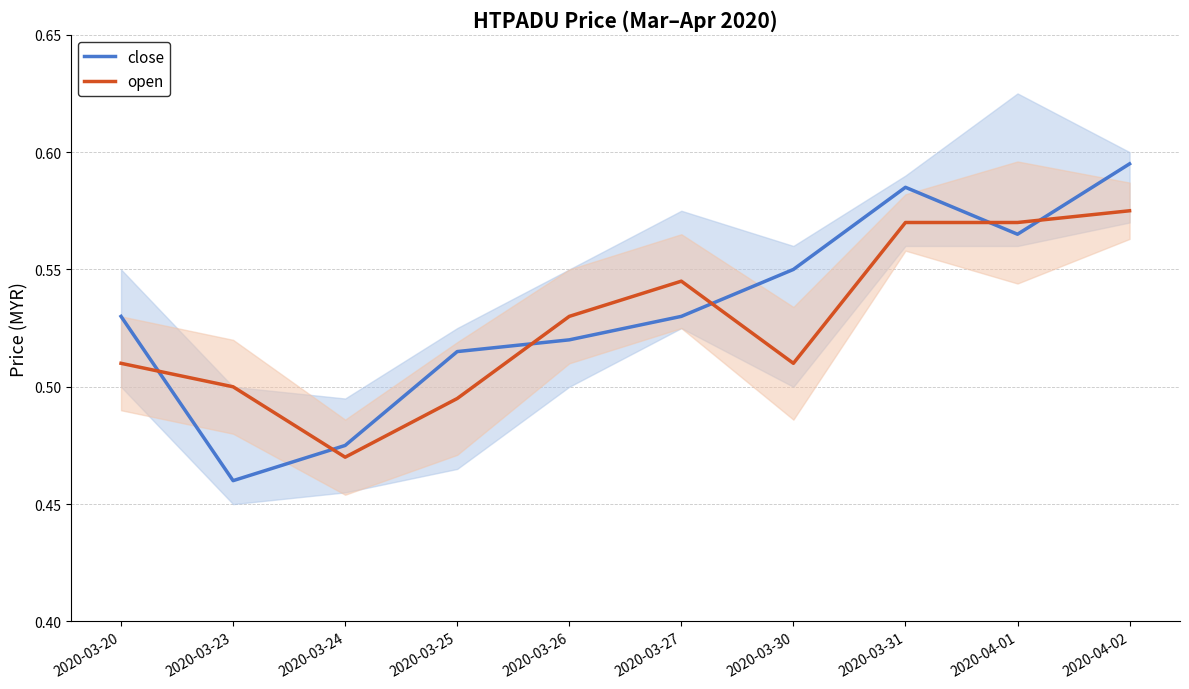

What is the label of the 2nd point from the left?

2020-03-23